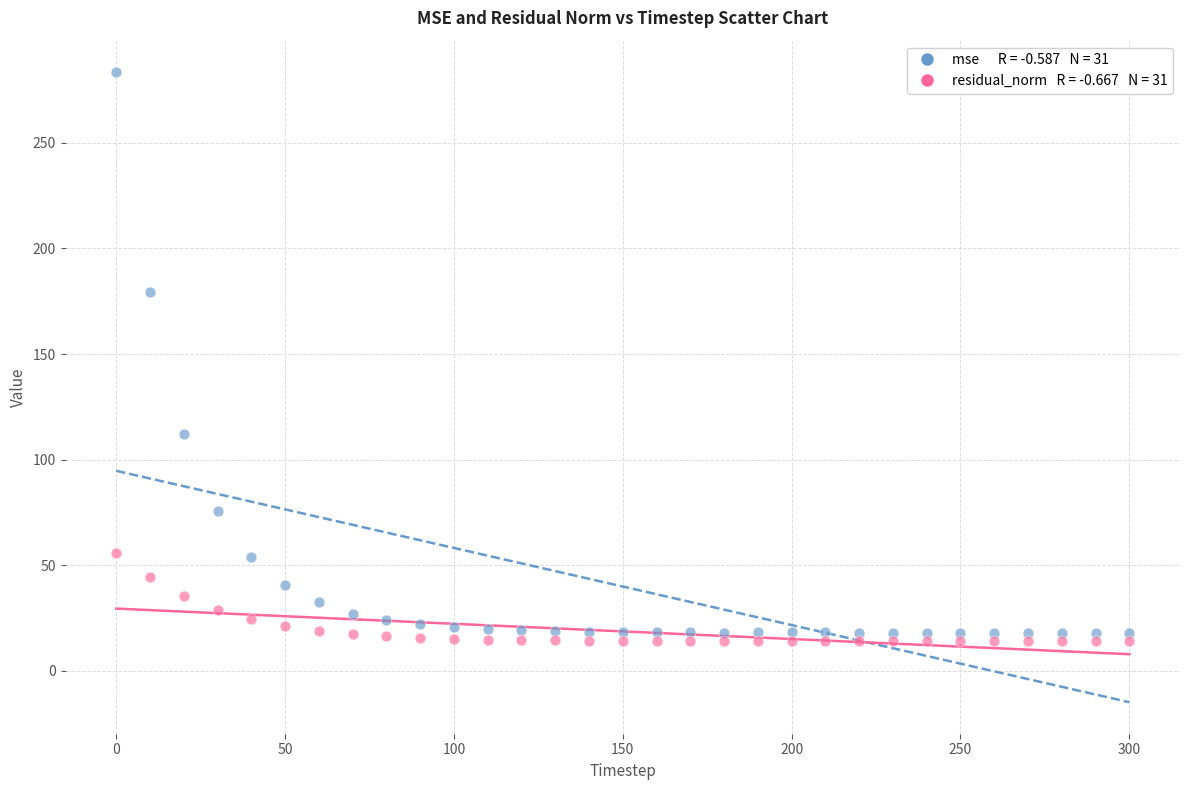

Across all series, what Y value is closest to 148?

179.2